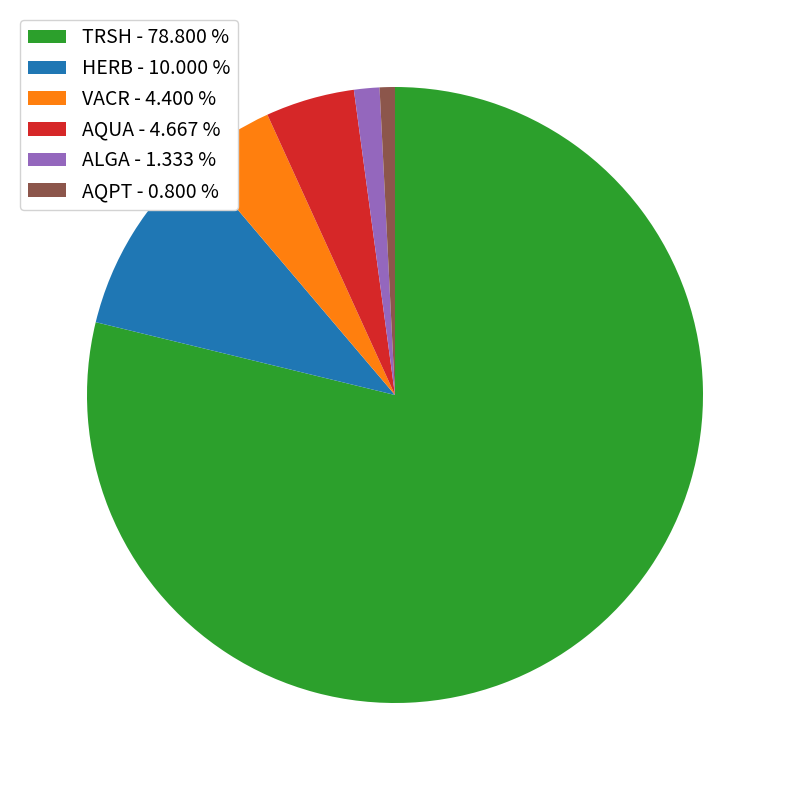

Is AQUA - 4.667 % the majority of the pie?

No